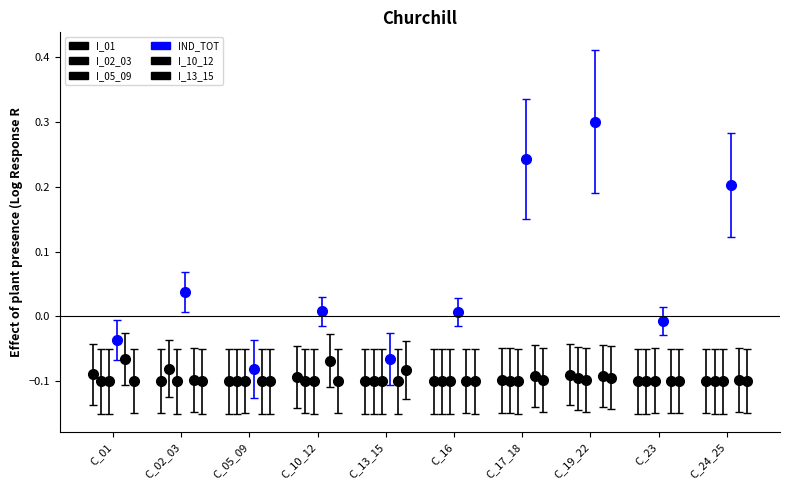

How many data points does each series have?

10